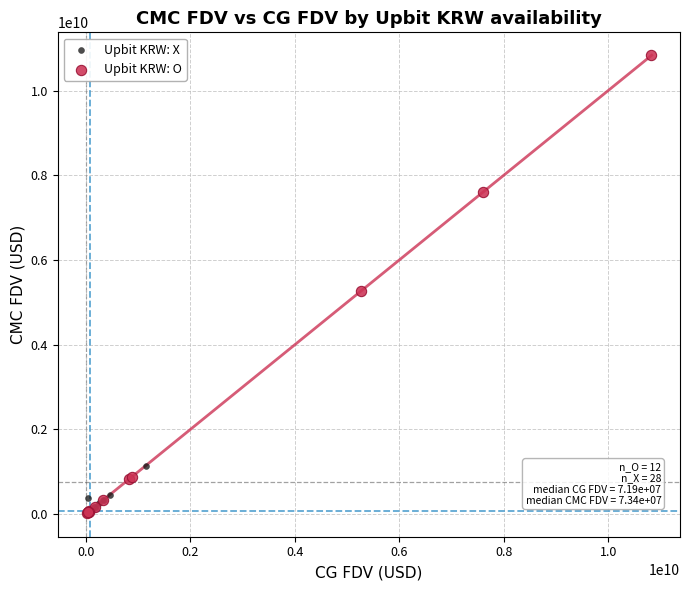

Which series contains the highest Y value?

Upbit KRW: O